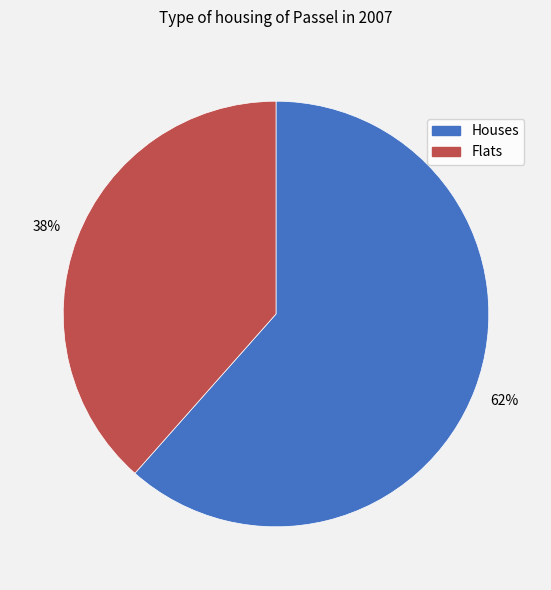

What percentage is the Flats slice, to the nearest percent?

38%